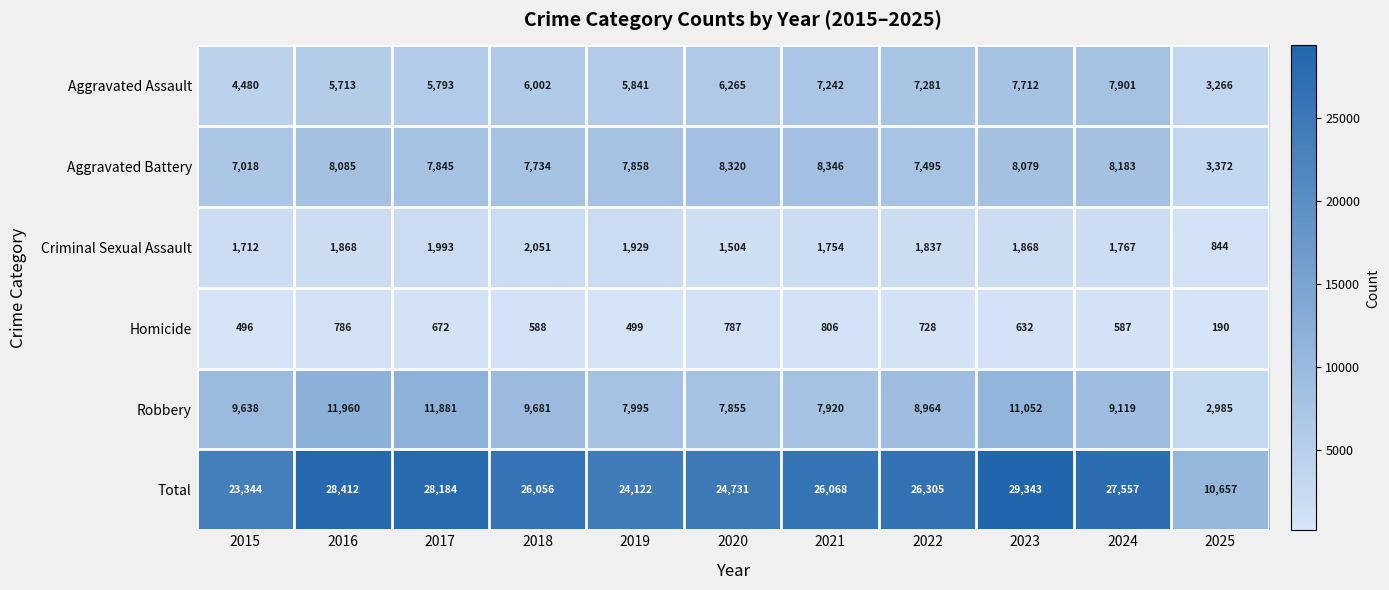

Which category has the lowest value in the Homicide series?

2025